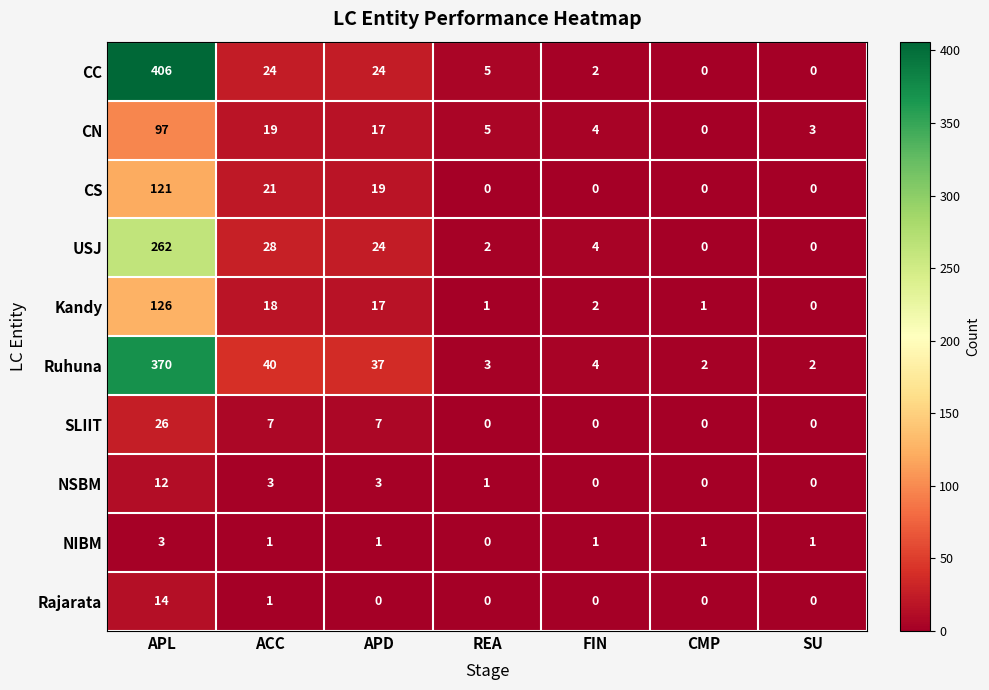

How many values in the USJ series are below 4?

3